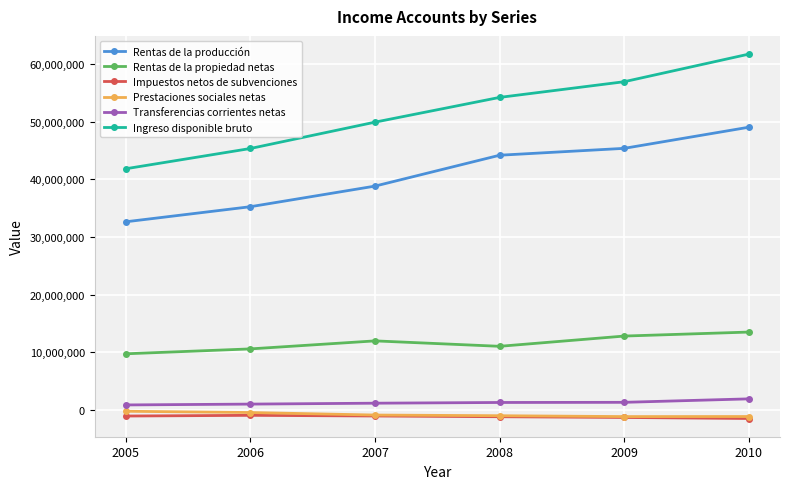

Is the value of Rentas de la producción at 2009 greater than the value of Ingreso disponible bruto at 2009?

No